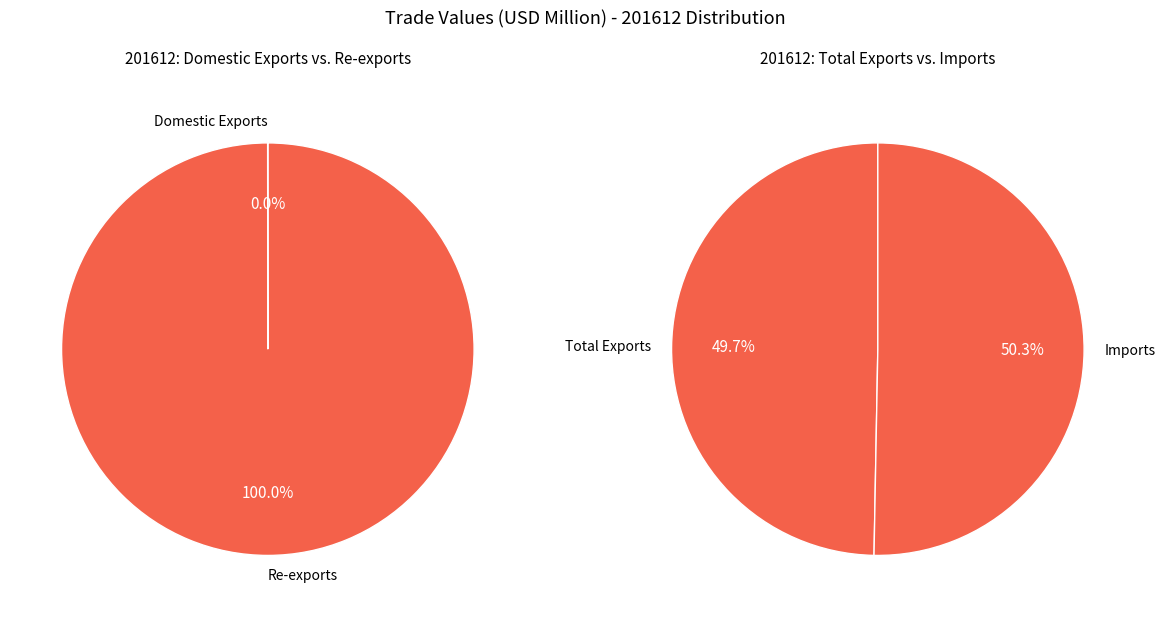

Between Re-exports and Imports, which is larger?

Imports